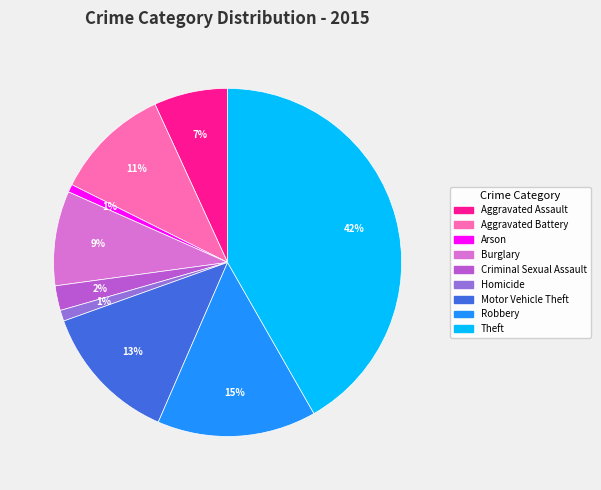

What is the largest slice in the pie chart?

Theft